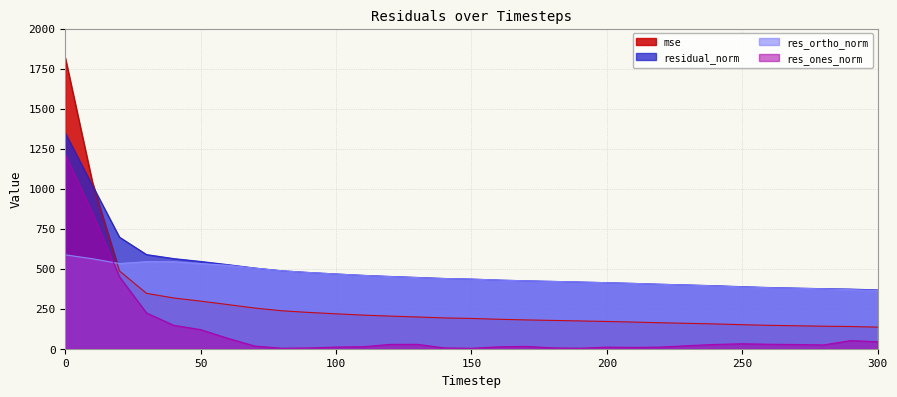

Reading right to left, what are all the values shown in this chart?

mse: 134.8	138.7	140.6	143.4	146.1	150.1	154.8	158.5	162.1	166.4	170.2	173.5	176.8	180.0	183.9	189.2	192.4	198.2	203.8	210.0	218.0	226.7	237.0	254.0	276.0	297.2	317.1	345.8	485.7	1041.3	1816.7
res_ones_norm: 43.9	50.8	23.6	26.5	28.0	31.0	26.9	19.3	10.4	8.2	10.0	3.3	5.3	14.8	11.9	2.6	5.1	27.6	27.1	12.6	10.4	4.8	3.2	16.7	65.4	119.4	146.7	223.4	449.9	851.6	1213.5
res_ortho_norm: 364.5	369.0	374.2	377.7	381.2	386.2	392.6	397.7	402.5	407.9	412.4	416.6	420.5	424.0	428.7	434.9	438.6	444.4	450.7	458.1	466.8	476.1	486.9	503.7	521.3	531.9	543.7	544.0	532.2	562.2	586.6
residual_norm: 367.1	372.5	375.0	378.7	382.2	387.5	393.5	398.2	402.7	407.9	412.6	416.6	420.5	424.3	428.9	435.0	438.6	445.2	451.5	458.3	466.9	476.1	486.9	504.0	525.4	545.2	563.1	588.1	696.9	1020.5	1347.9